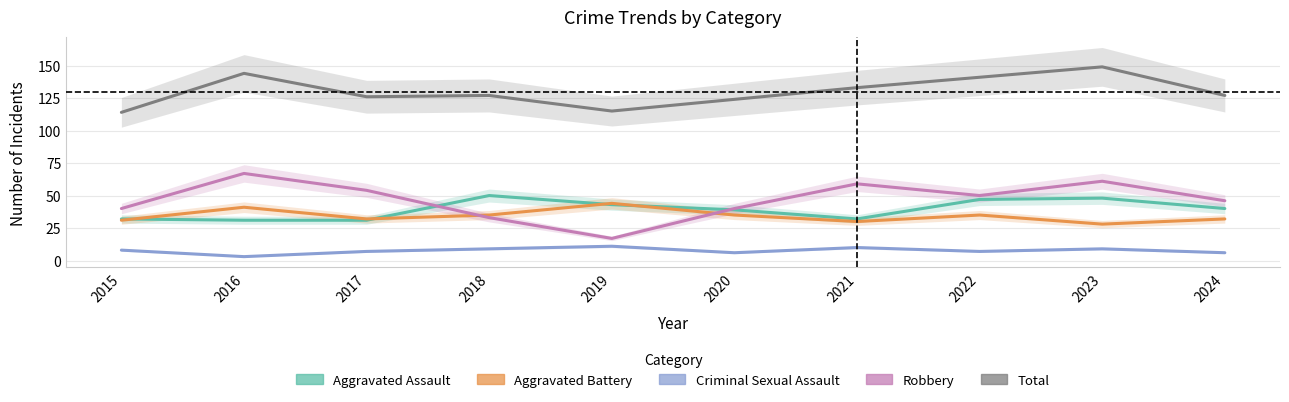

At how many categories does at least one series exceed 45?

10